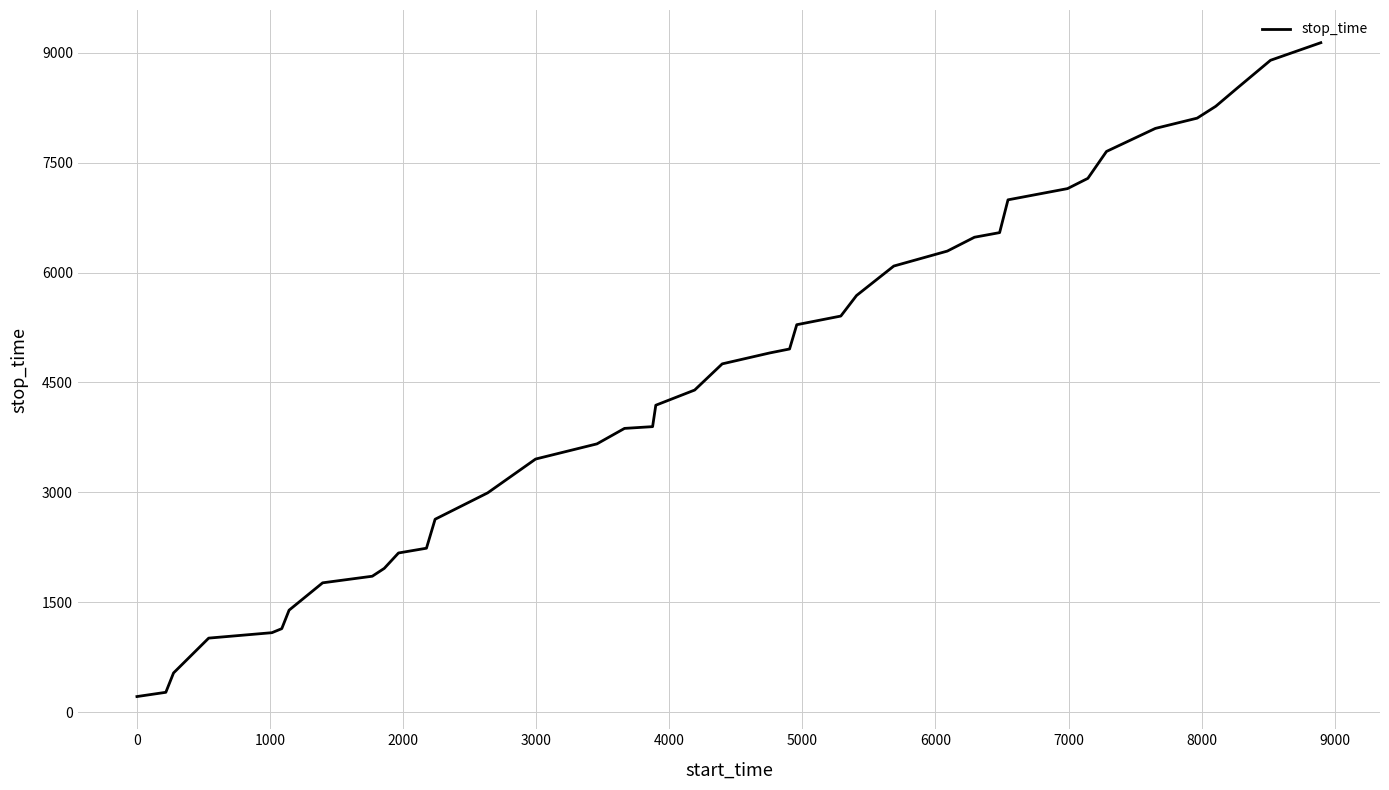

What is the average value?

4528